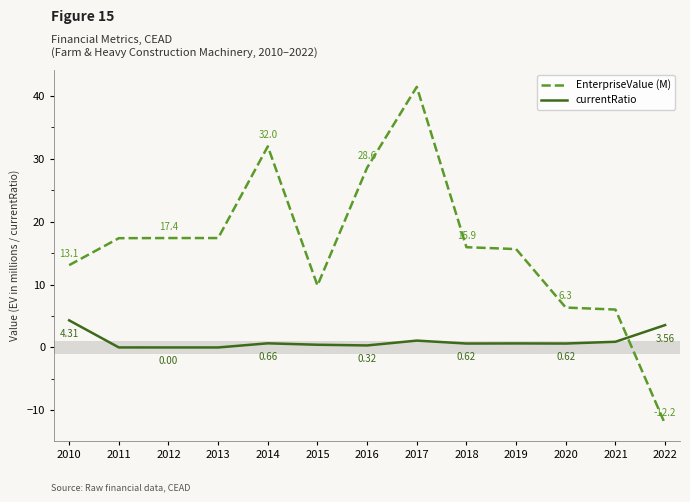

How many lines are shown in the chart?

2